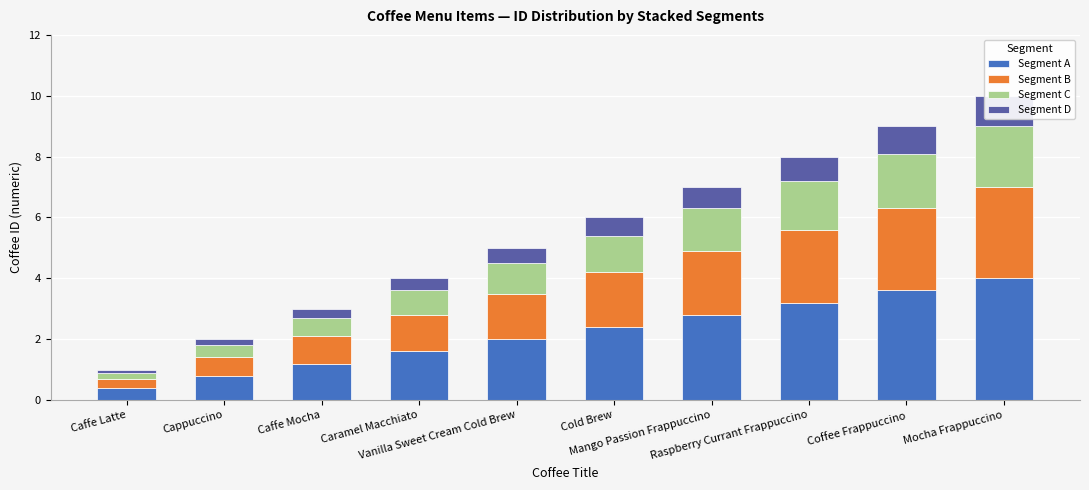

What is the difference between the maximum and minimum values in the Segment B series?

2.7